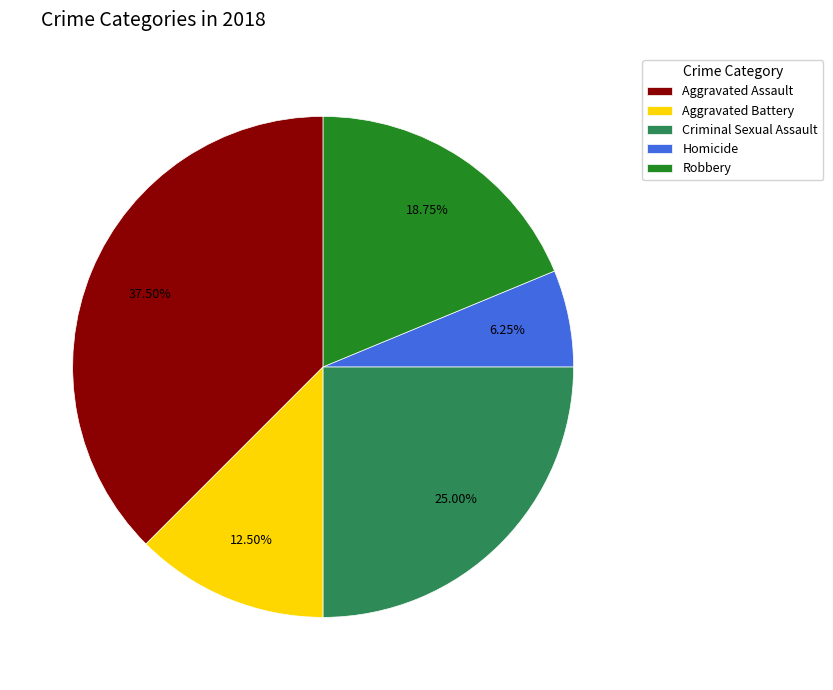

What percentage do Aggravated Battery and Aggravated Assault together represent?

50.0%